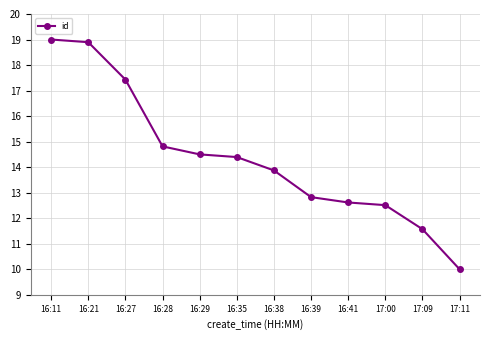

True or false: the data has more than 0 interior local peaks.

False